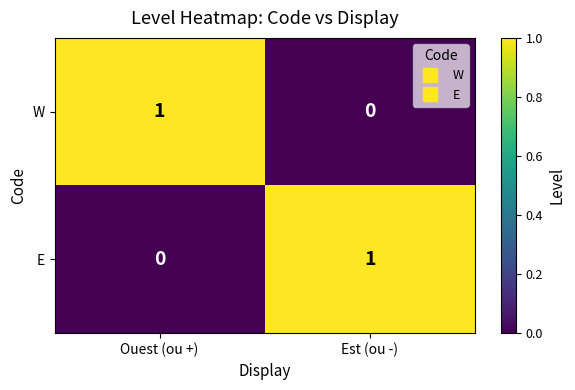

At which label is W closest to 0?

Est (ou -)